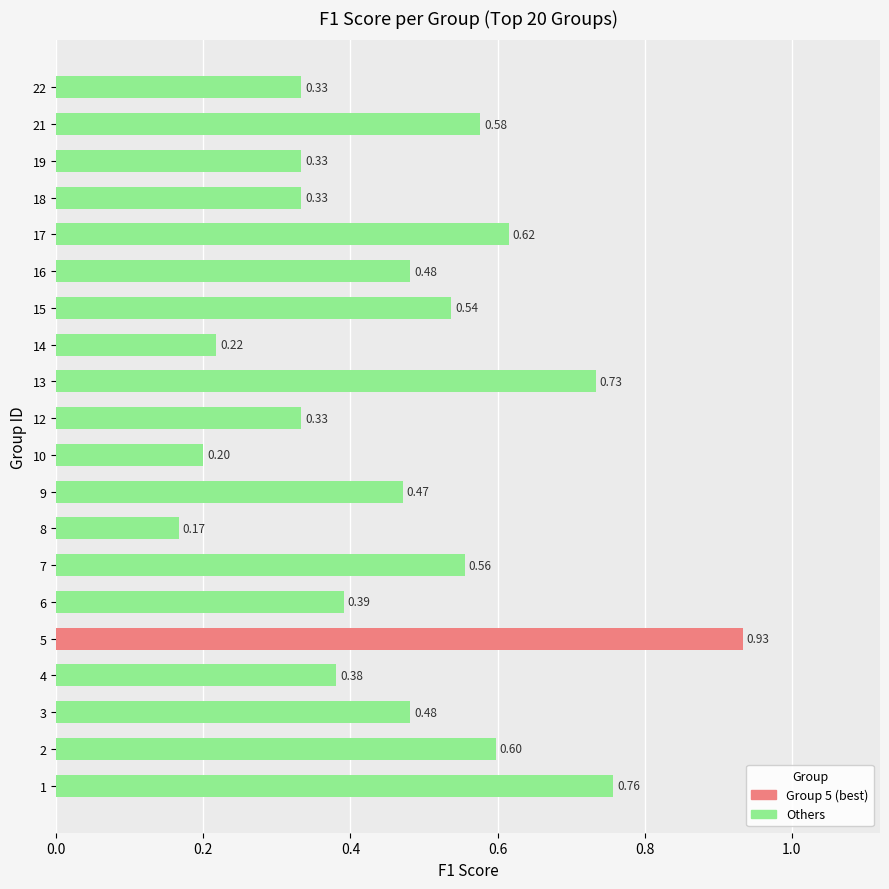

The chart shows a value of 0.6 at 6. True or false?

False